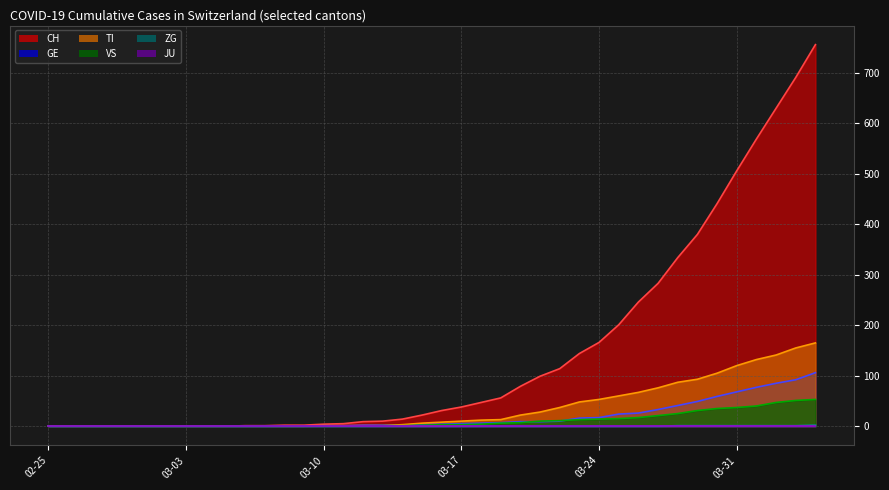

What is the difference between the maximum and minimum values in the TI series?

165